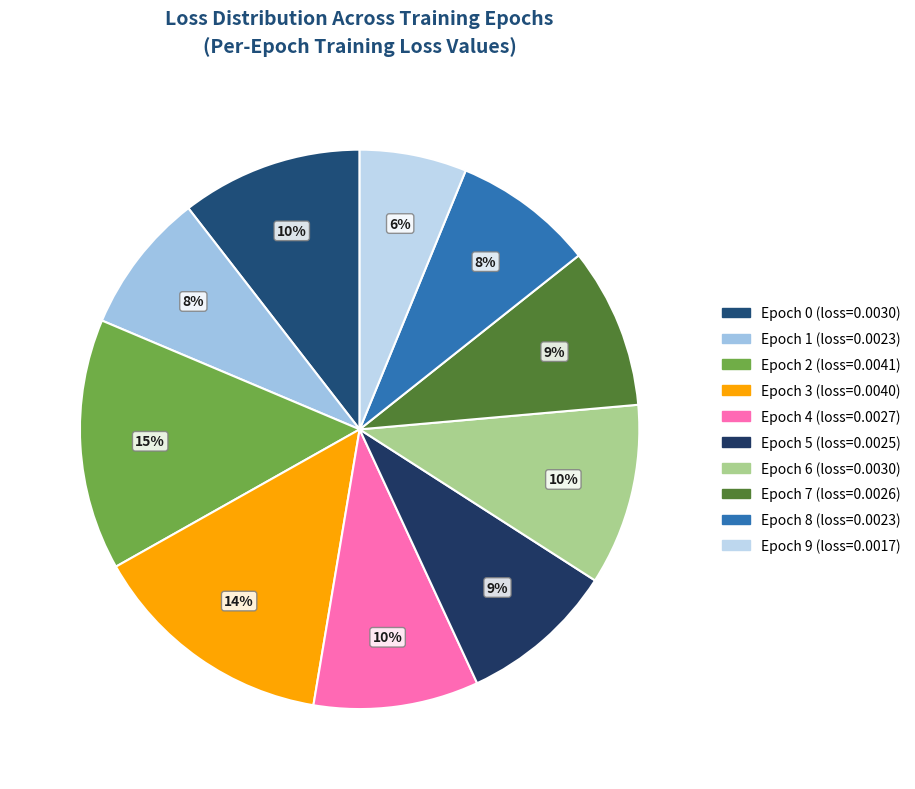

Which slice is the largest?

Epoch 2